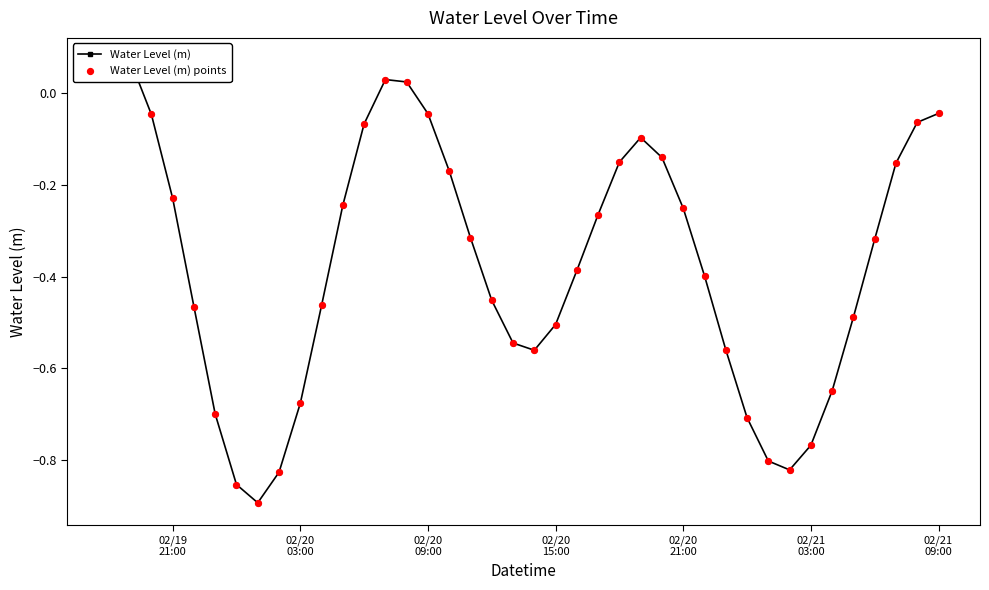

Which series has the widest spread of Y values?

Water Level (m)